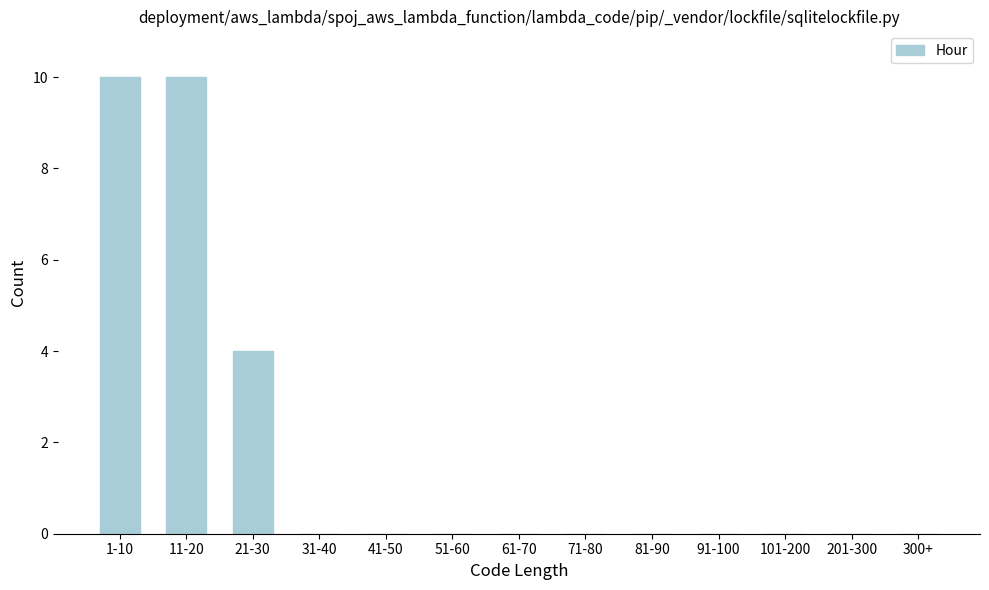

Reading left to right, transcribe all the data shown in this chart.

1-10=10	11-20=10	21-30=4	31-40=0	41-50=0	51-60=0	61-70=0	71-80=0	81-90=0	91-100=0	101-200=0	201-300=0	300+=0